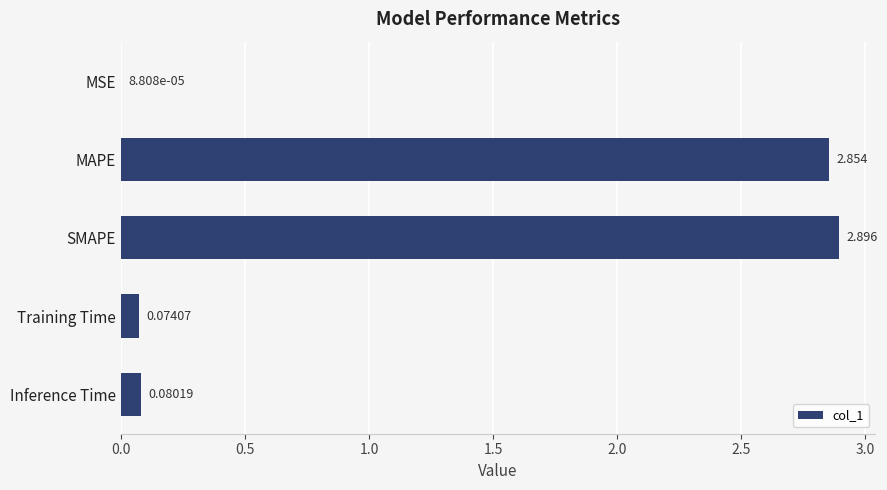

At which category does the chart reach its peak across all series?

SMAPE